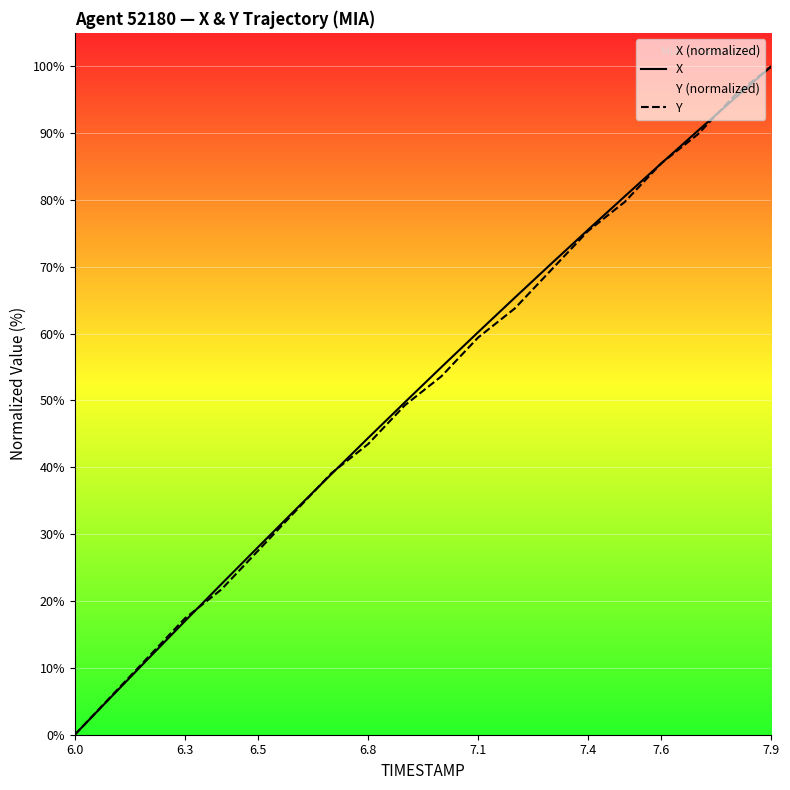

At which category is the sum across all series the highest?

7.9